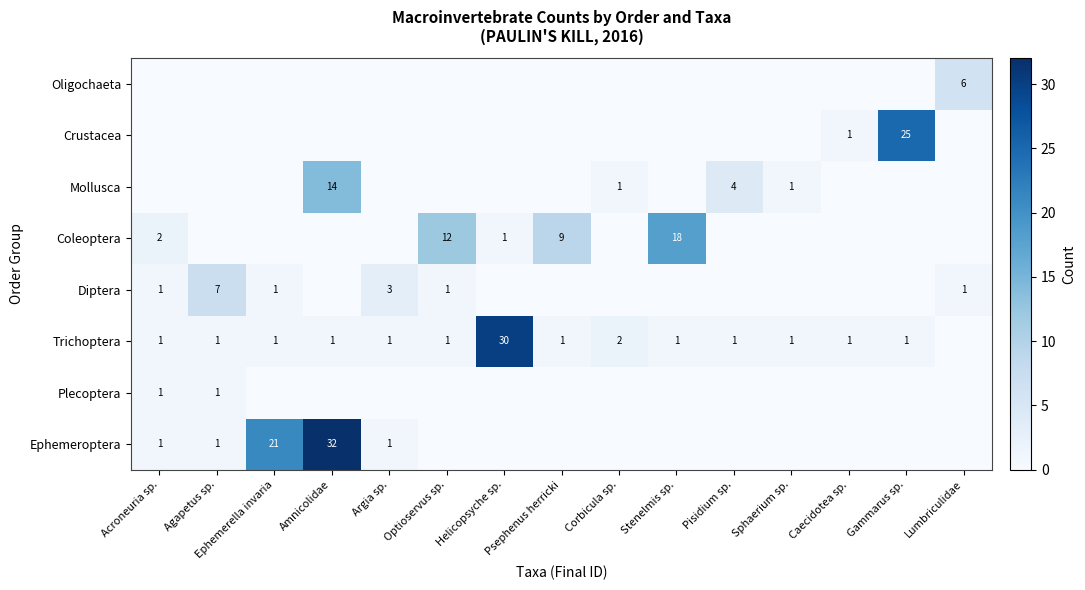

What is the total value across all series at Lumbriculidae?

7